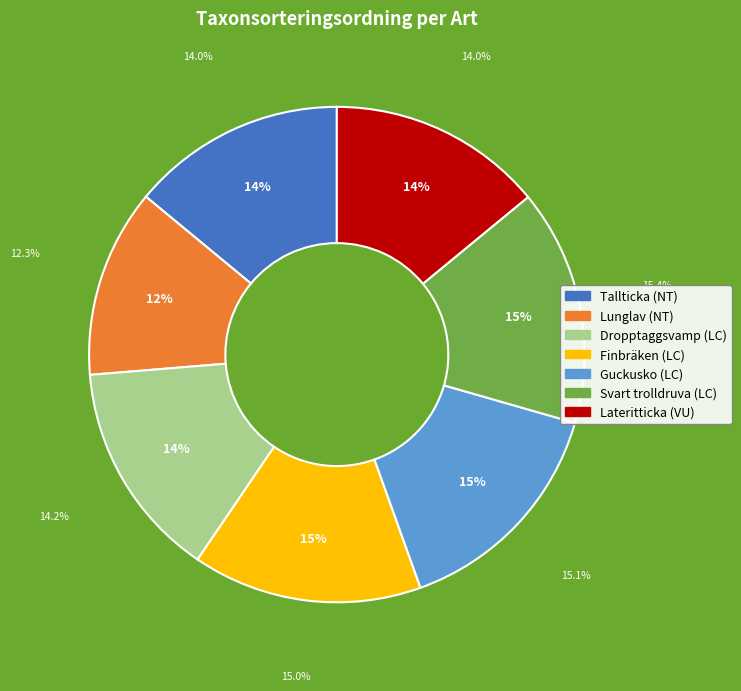

How many slices are in this pie chart?

7